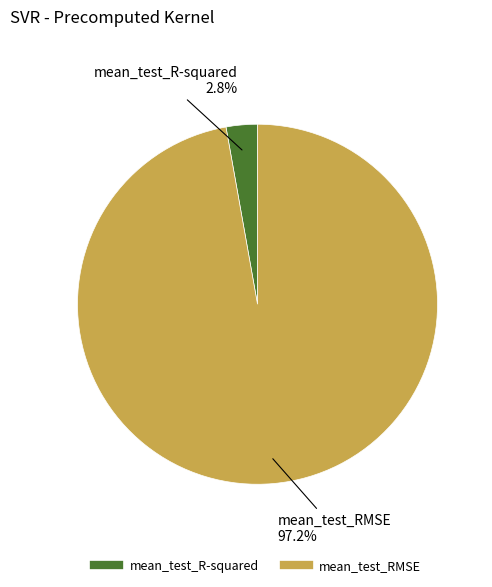

How much of the chart is everything except mean_test_RMSE?

2.8%